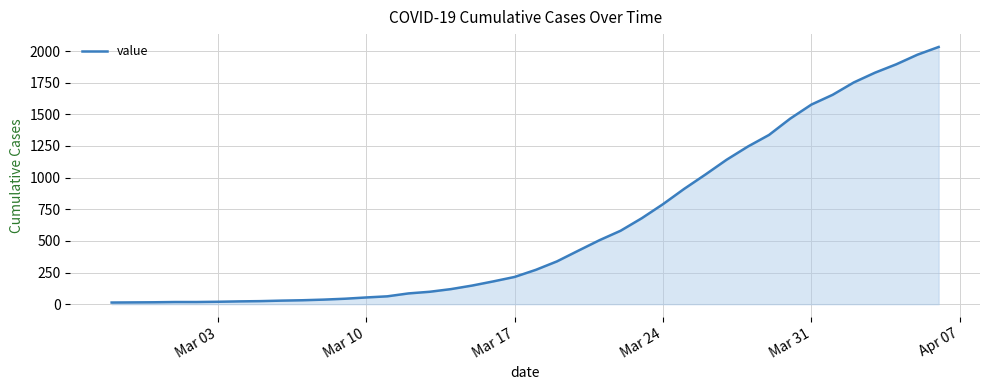

What is the smallest value displayed?

13